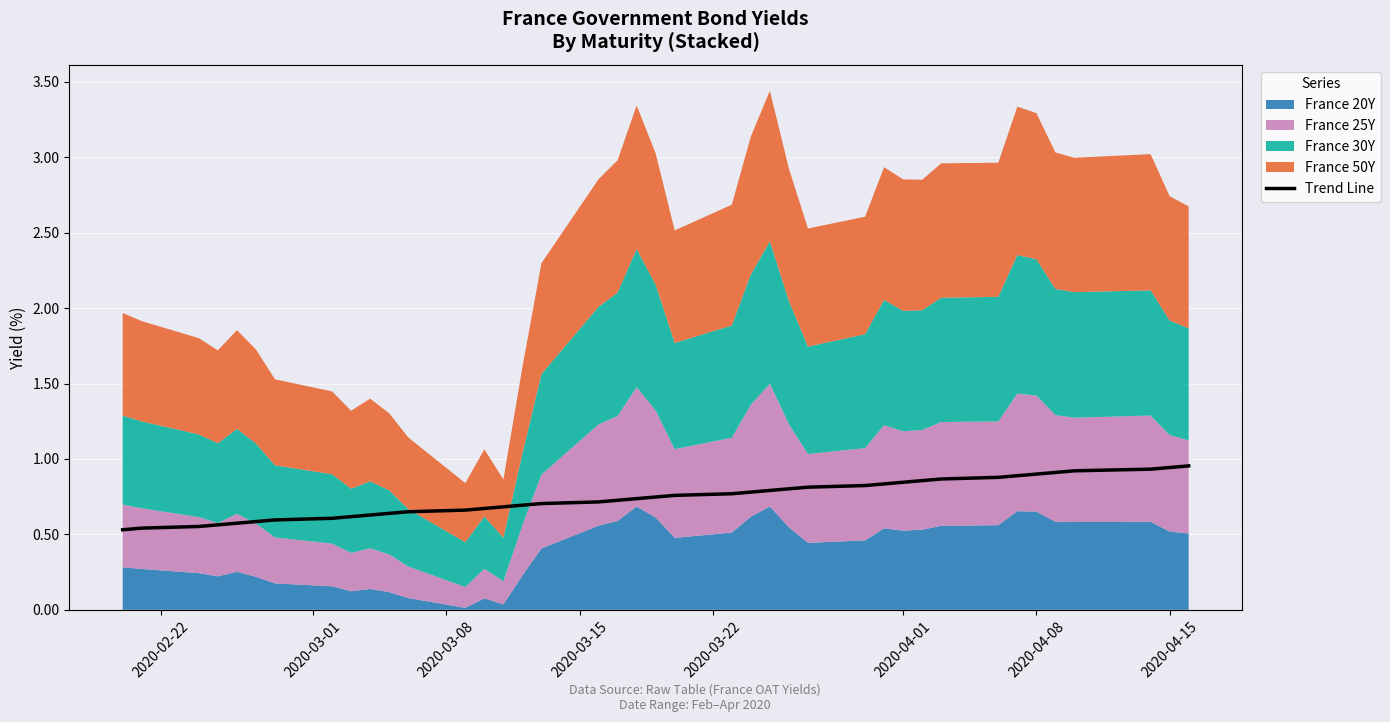

True or false: Trend Line has a value of 0.9 at 2020-04-08.

True